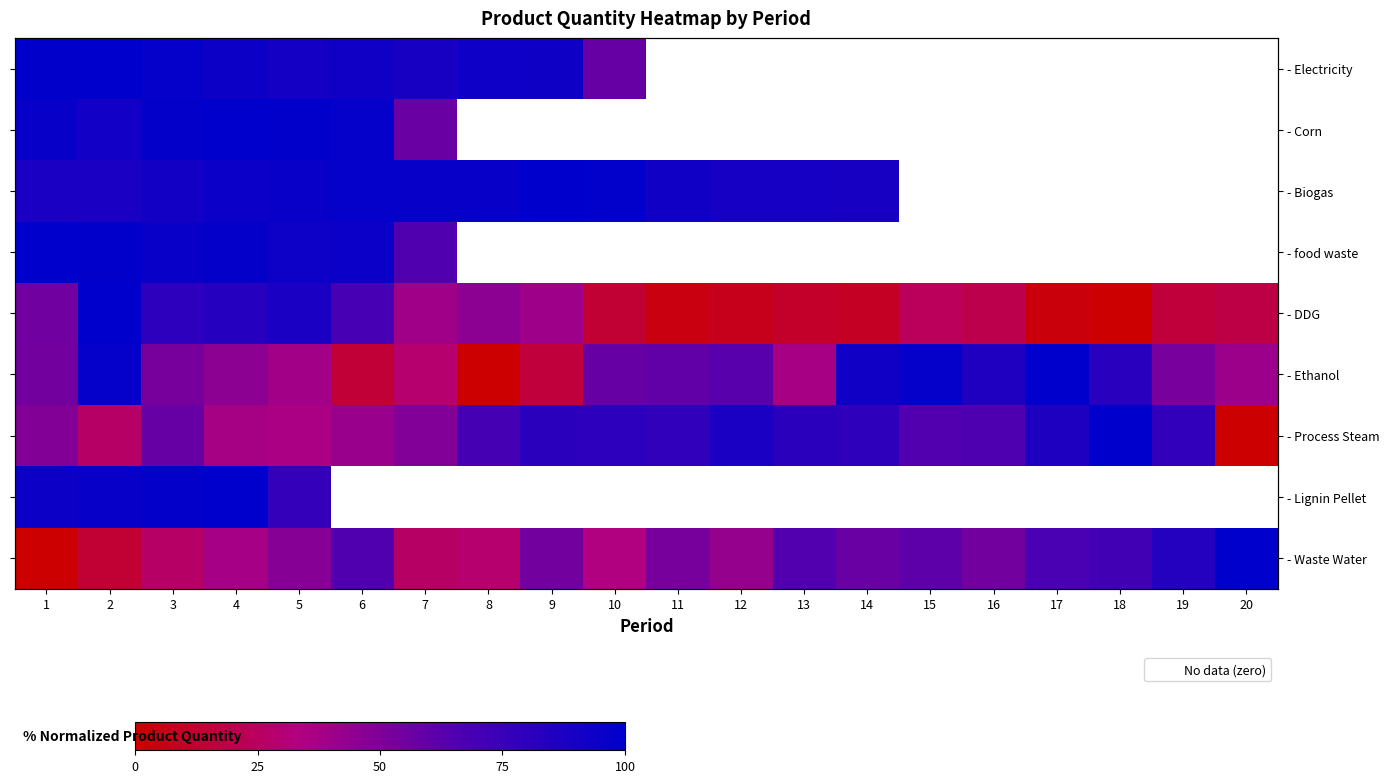

Count the number of data series in this chart.

9